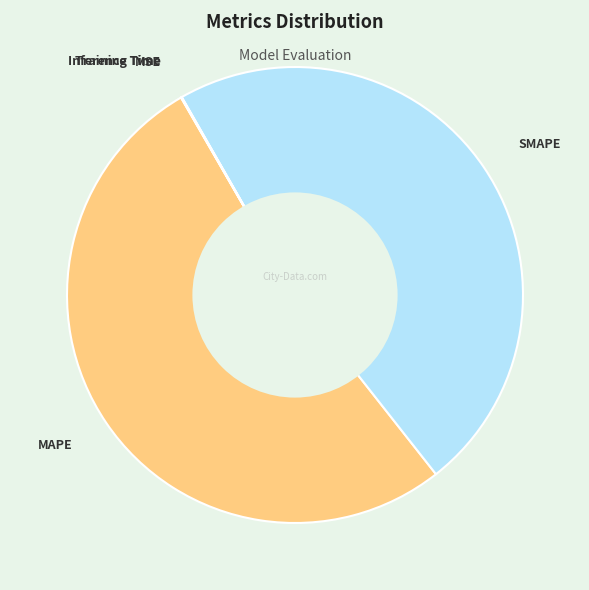

Is there any slice that represents more than half of the pie?

Yes